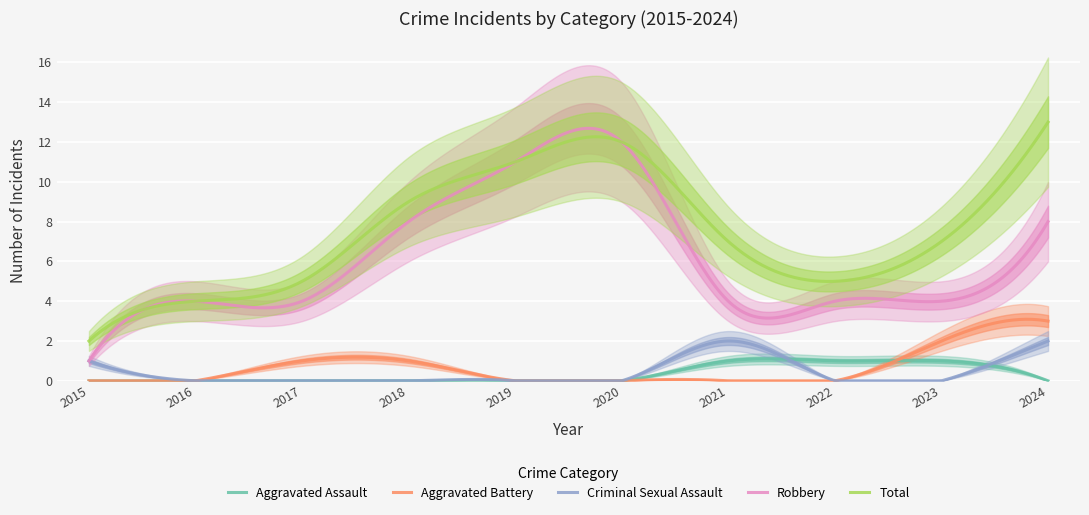

True or false: Aggravated Assault and Robbery intersect in this chart.

False